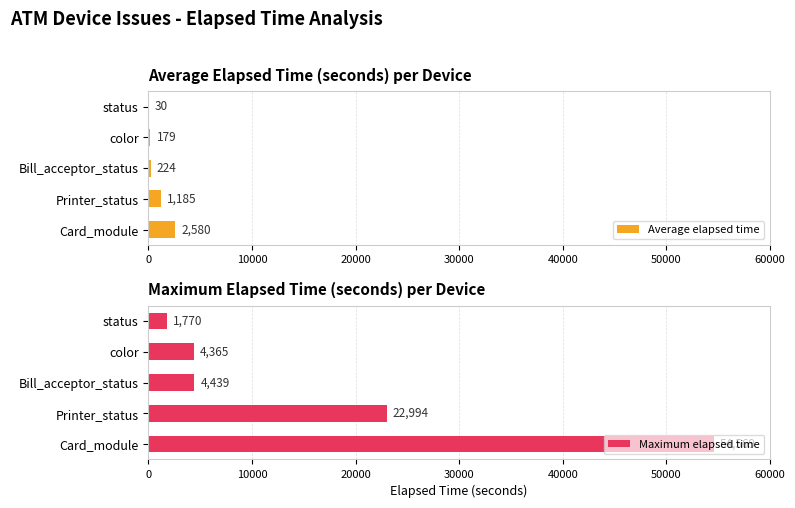

The Maximum elapsed time series shows 4439 at Bill_acceptor_status. True or false?

True